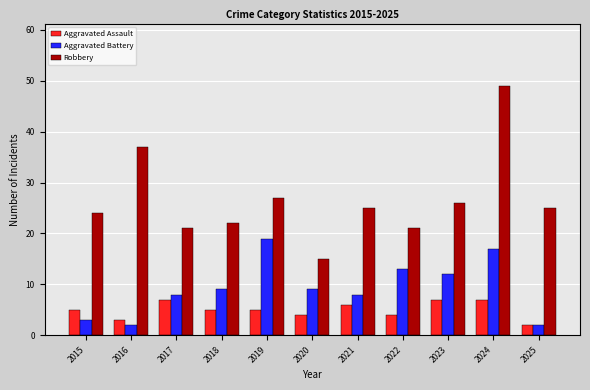

The value of Aggravated Assault at 2021 is 2. True or false?

False